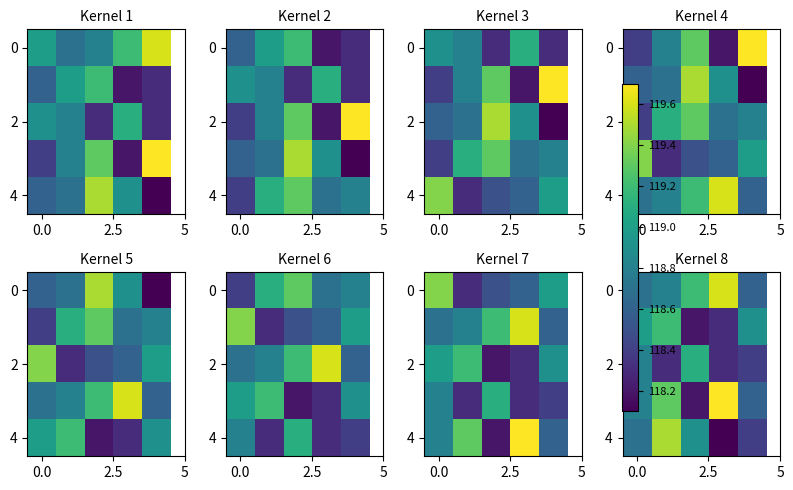

Count the number of data series in this chart.

5